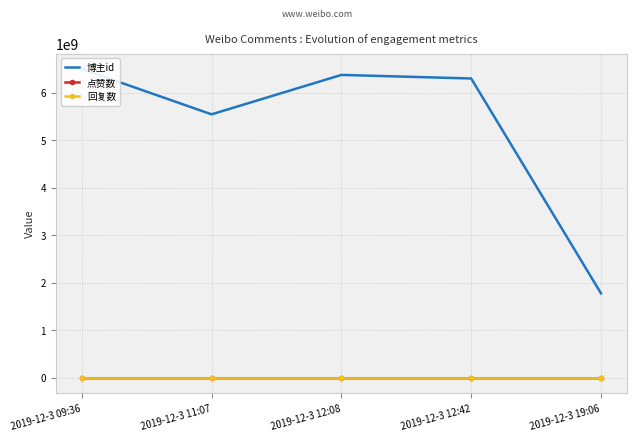

True or false: 博主id and 点赞数 intersect in this chart.

False